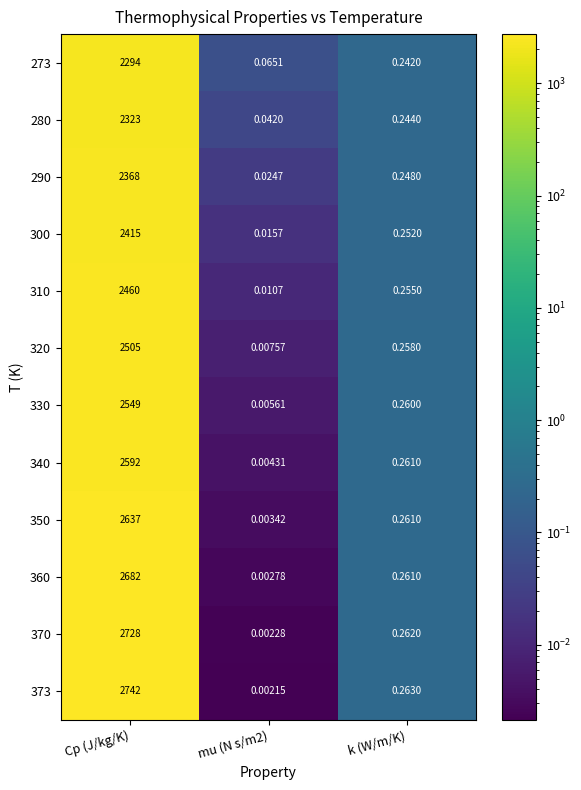

What is the total value across all series at Cp (J/kg/K)?

30295.0